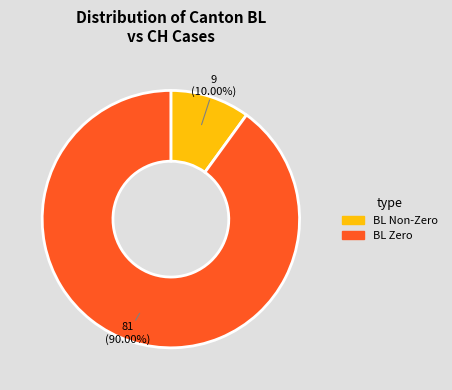

To the nearest percent, what is the difference between the largest and smallest slice percentages?

80%